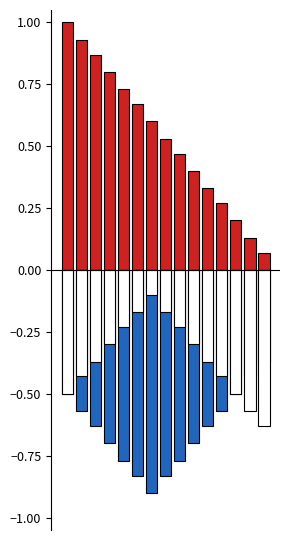

Which series has the largest total across all categories?

Variant Inventory Qty